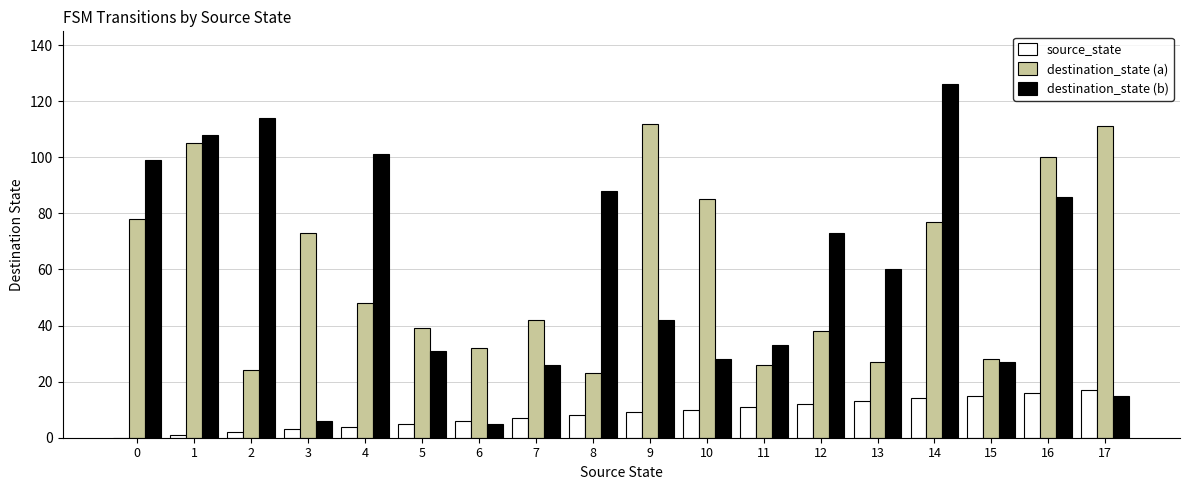

How many distinct data groups are displayed?

3